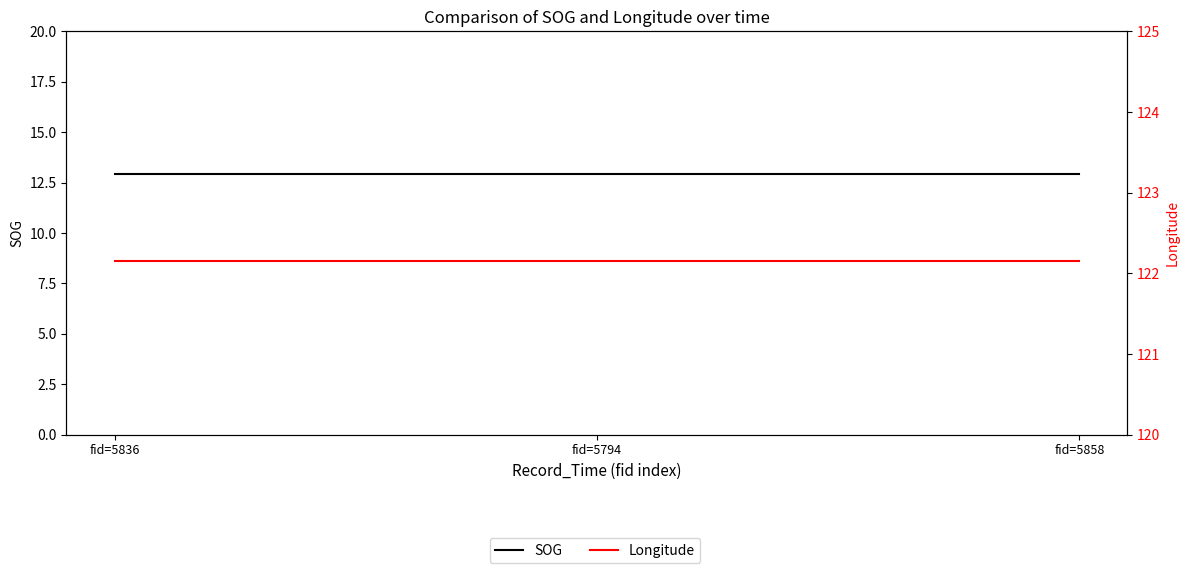

What position from the left is fid=5794?

2